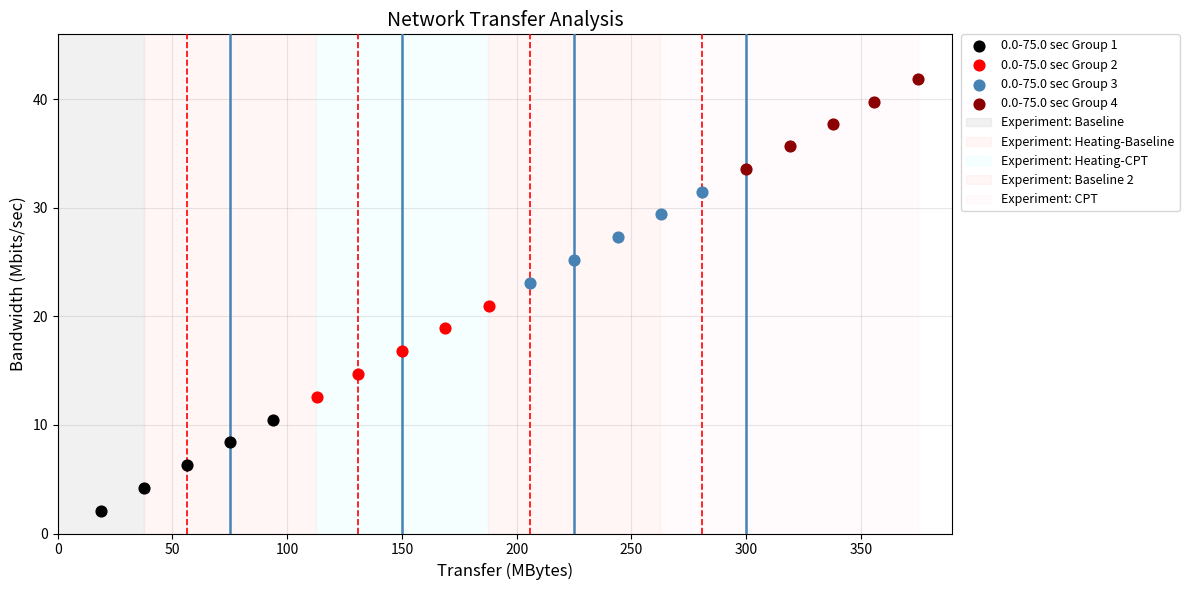

Which series reaches the maximum Y coordinate?

0.0-75.0 sec Group 4